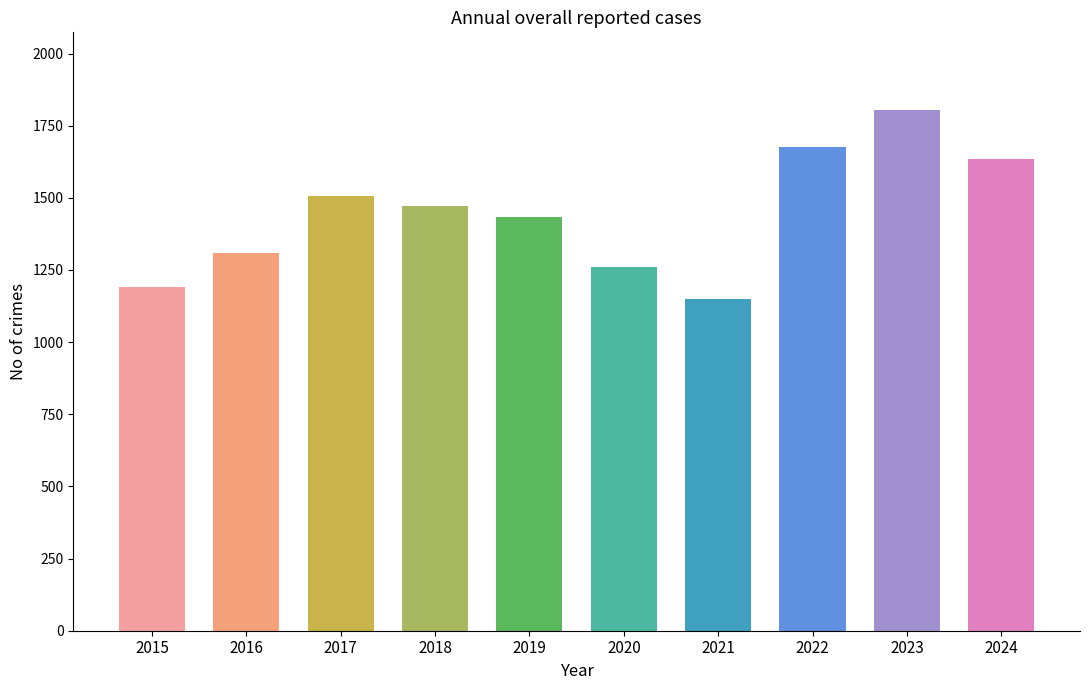

List the labels in order of value, smallest first.

2021, 2015, 2020, 2016, 2019, 2018, 2017, 2024, 2022, 2023